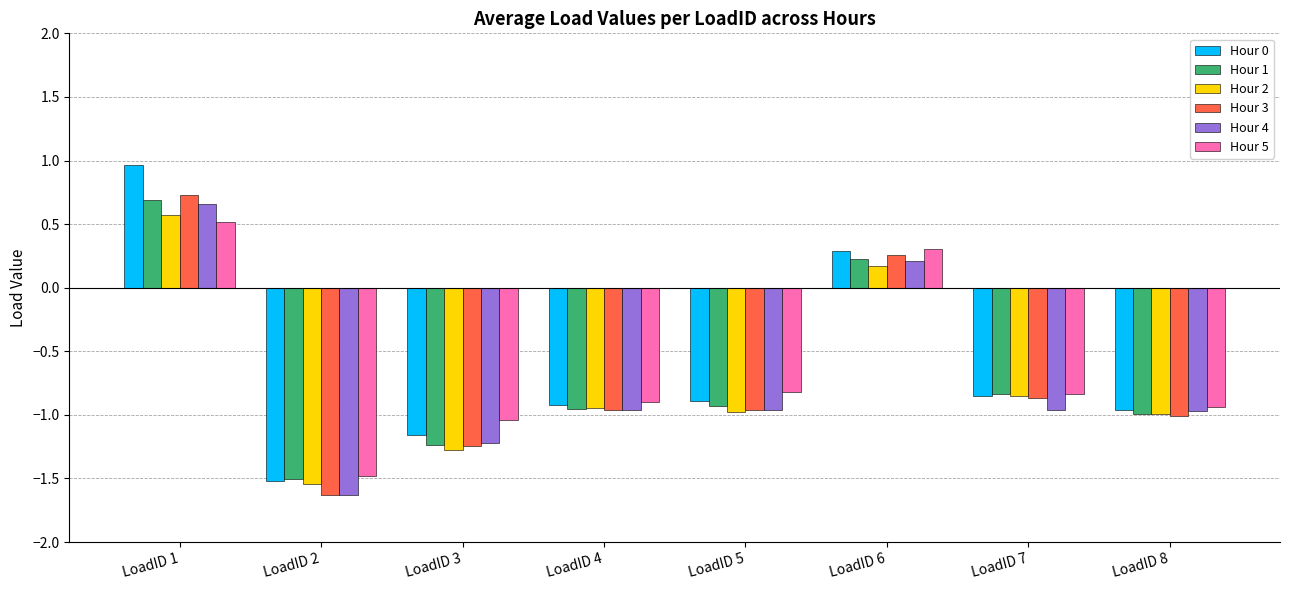

Where is Hour 5 nearest to the value 0?

LoadID 6